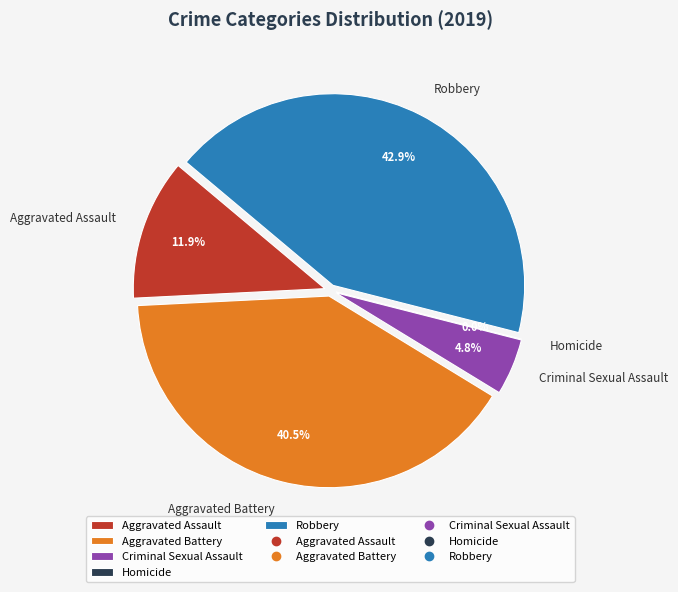

Approximately how many times larger is the value at Aggravated Assault compared to Robbery?

0.3